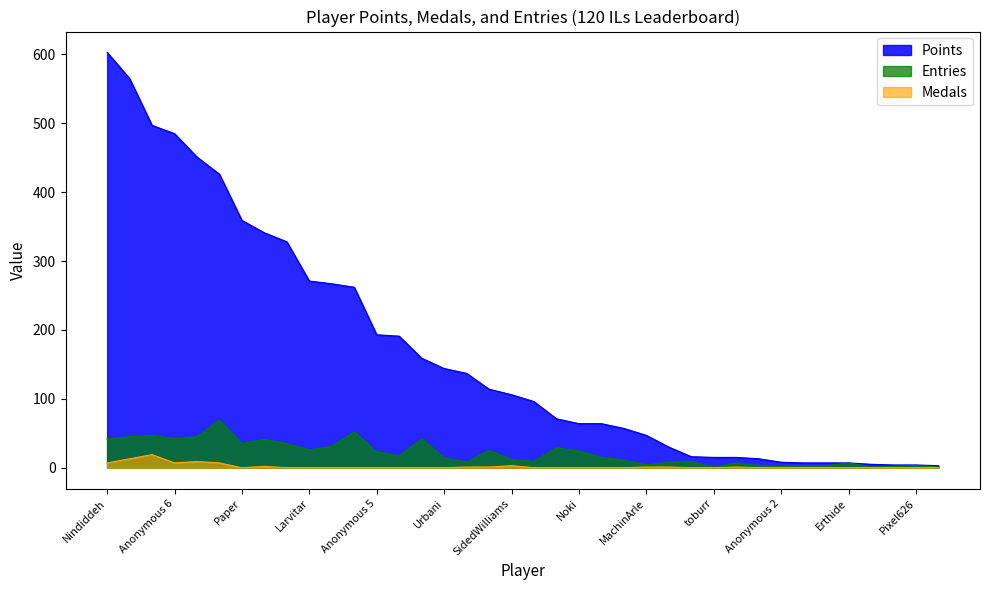

The value of Points at Erthide is 7. True or false?

True